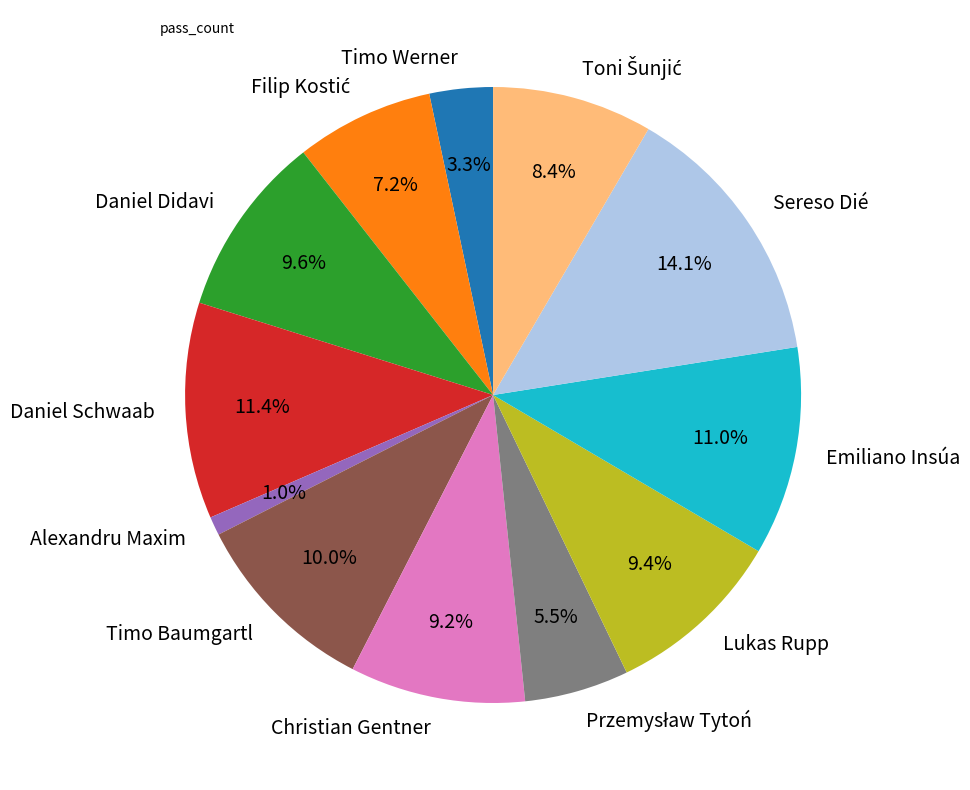

Combined, what portion of the pie is Daniel Didavi and Sereso Dié?

23.7%